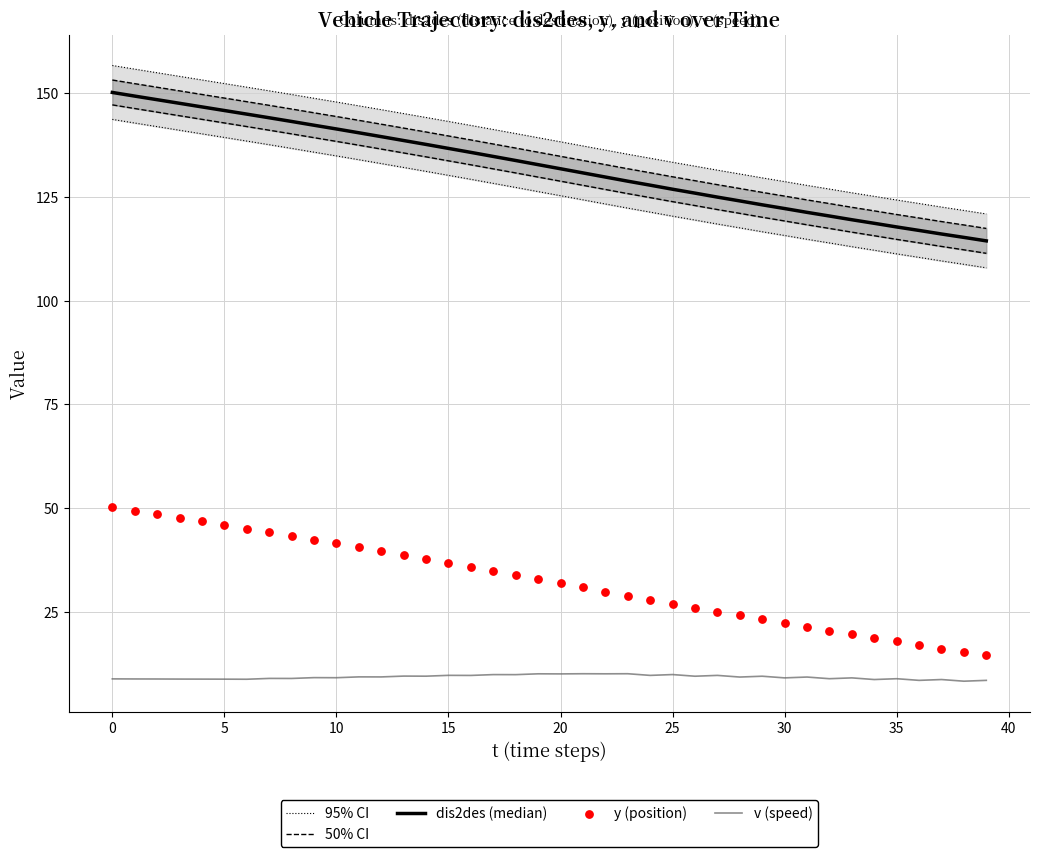

What are all the series names shown in the legend?

95% CI, 50% CI, dis2des (median), v (speed), y (position)